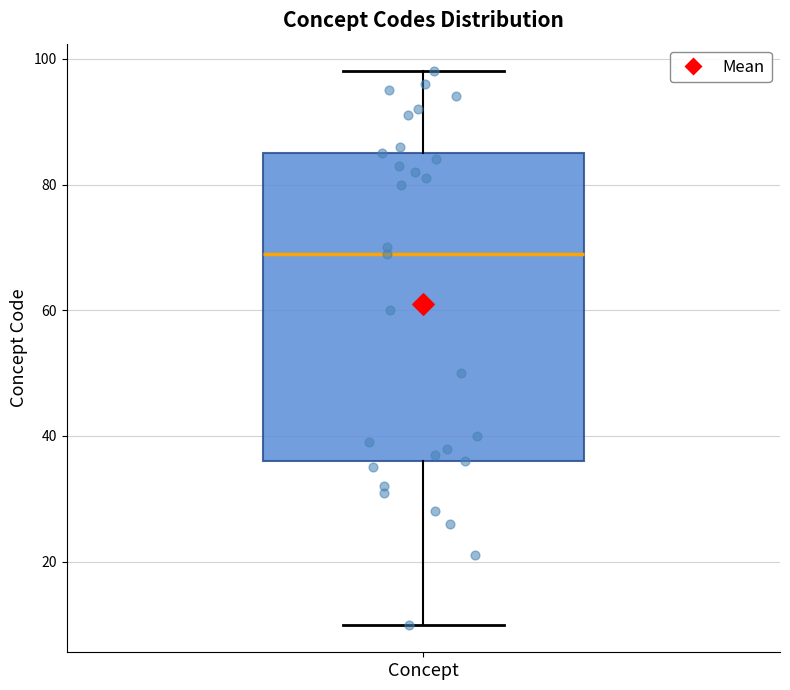

Transcribe this box plot: give where the median line is, the range the box spans, and where the two whiskers end, as read against the y-axis. The values are not printed on the chart, so give them approximately, as read against the axis.

median 70, box 36 to 86, whiskers 10 to 98